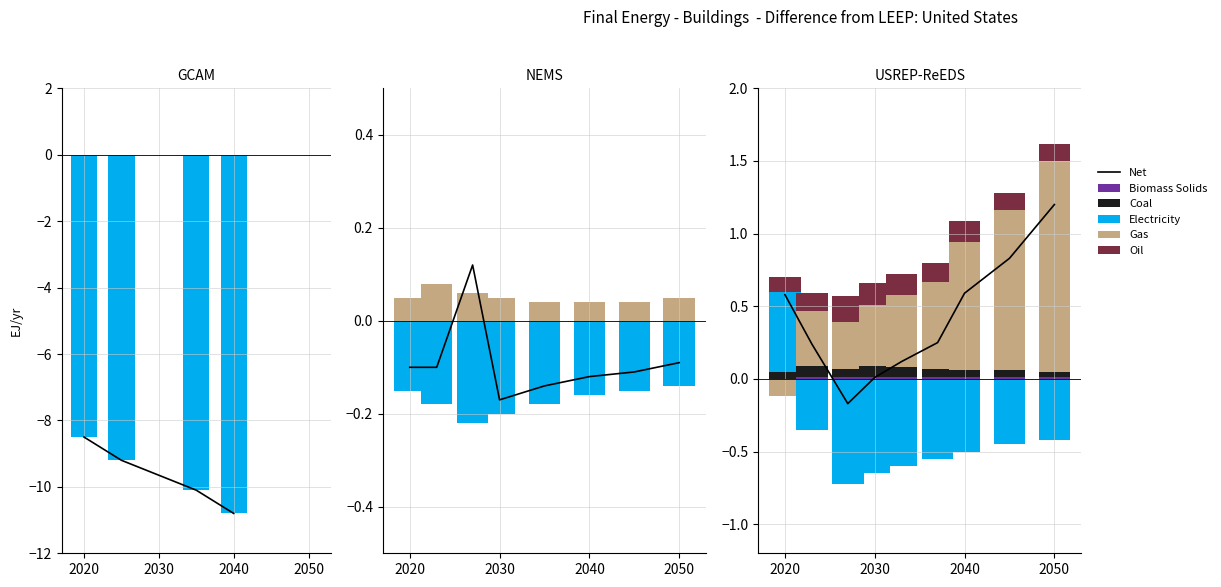

What is the average value?

0.4